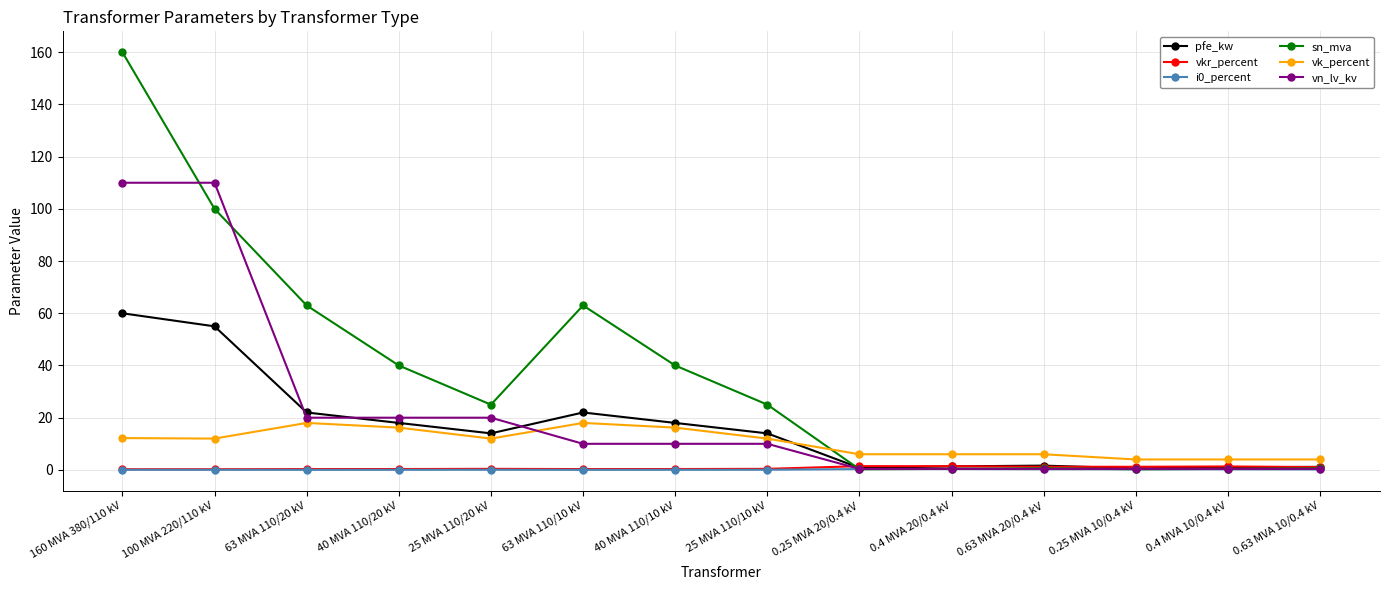

What value does the vkr_percent series have at 0.63 MVA 20/0.4 kV?

1.2